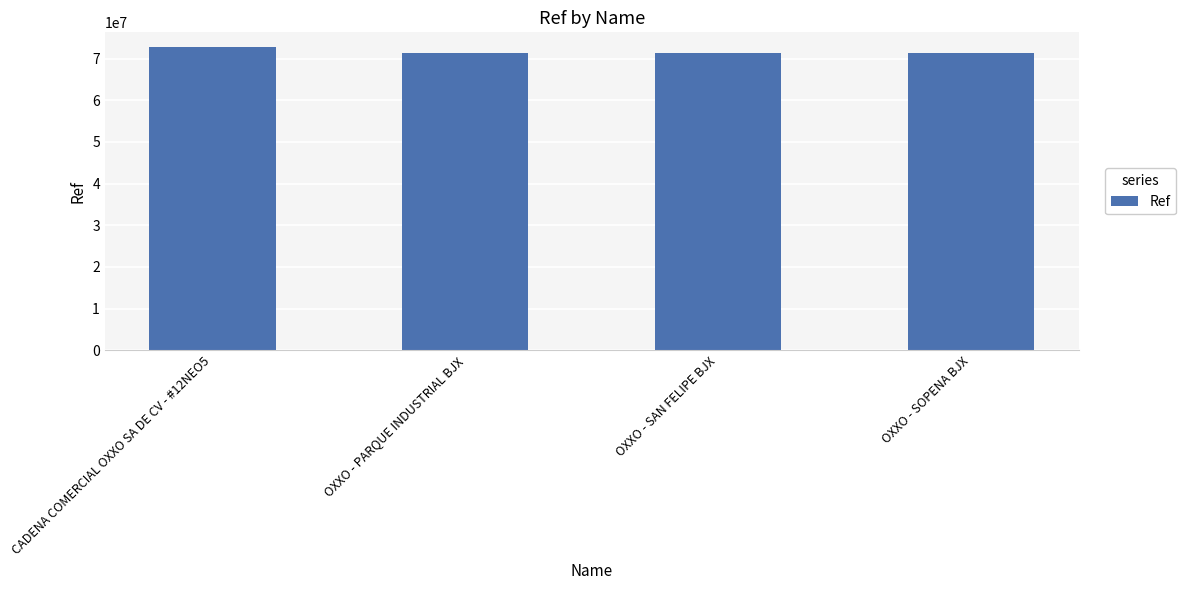

Does the chart contain stacked bars?

No